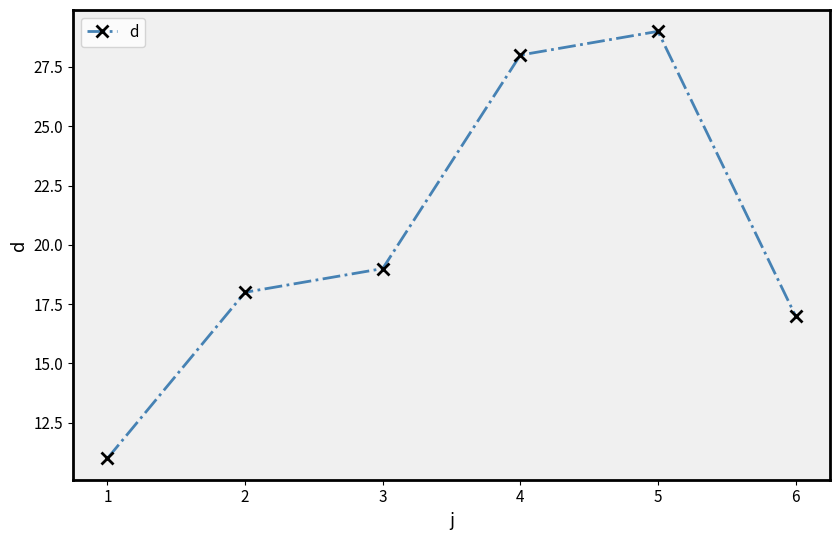

Reading left to right, list all the values displayed in this chart.

11	18	19	28	29	17